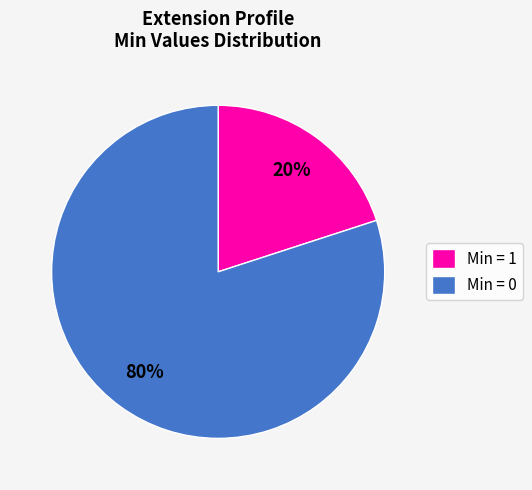

Between Min = 1 and Min = 0, which is larger?

Min = 0